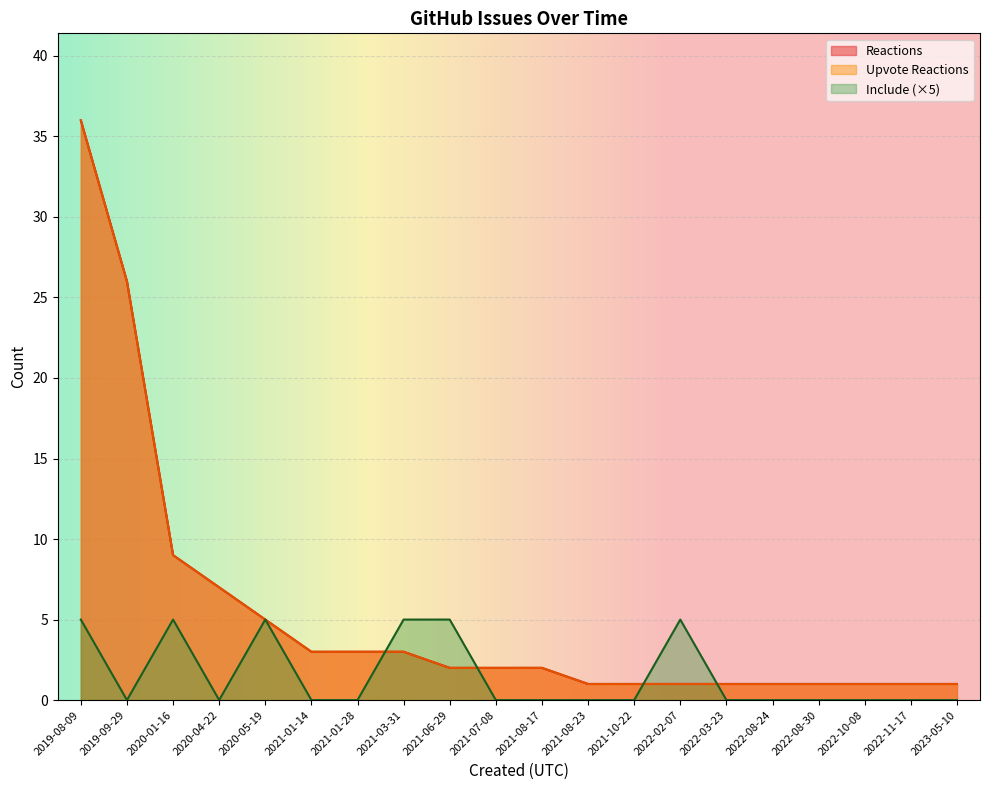

At which category is the sum across all series the highest?

2019-08-09